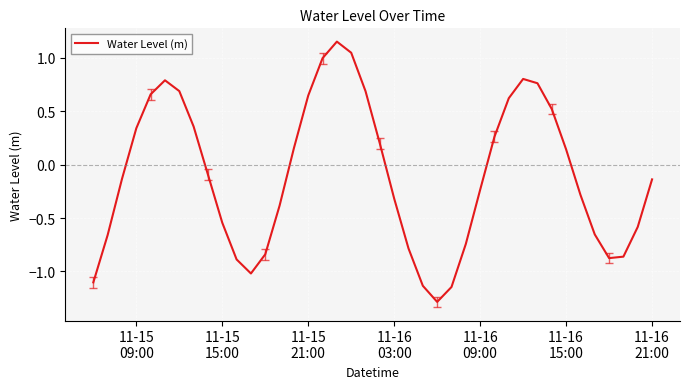

Does the chart display data point markers on the line(s)?

No